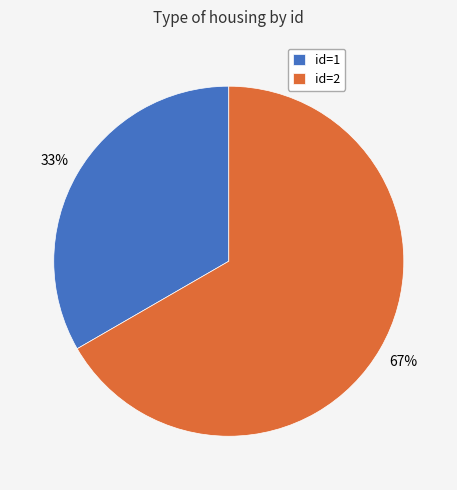

How many slices are in this pie chart?

2